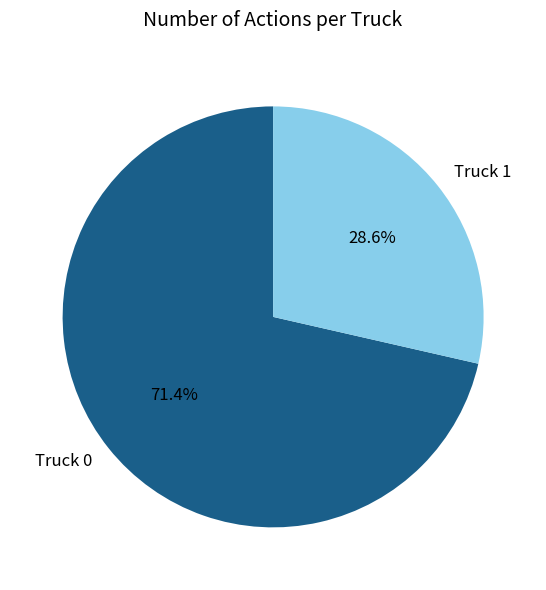

The Truck 0 slice represents 71% of the pie. True or false?

True